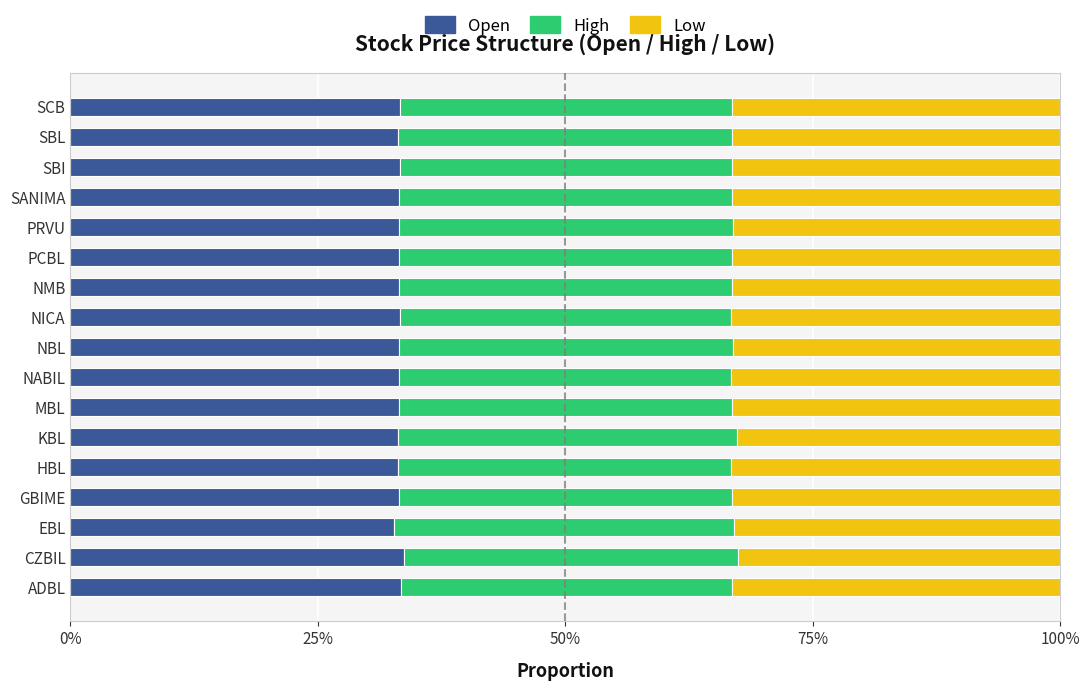

At how many categories does at least one series exceed 0?

17